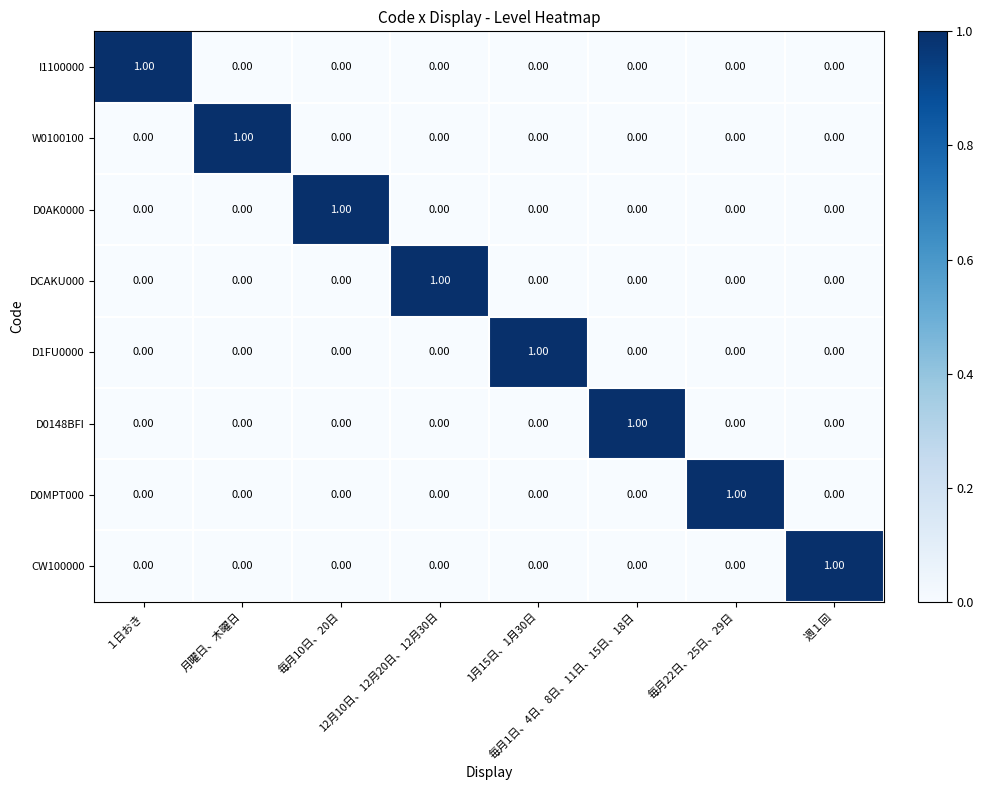

At how many categories does at least one series exceed 0?

8